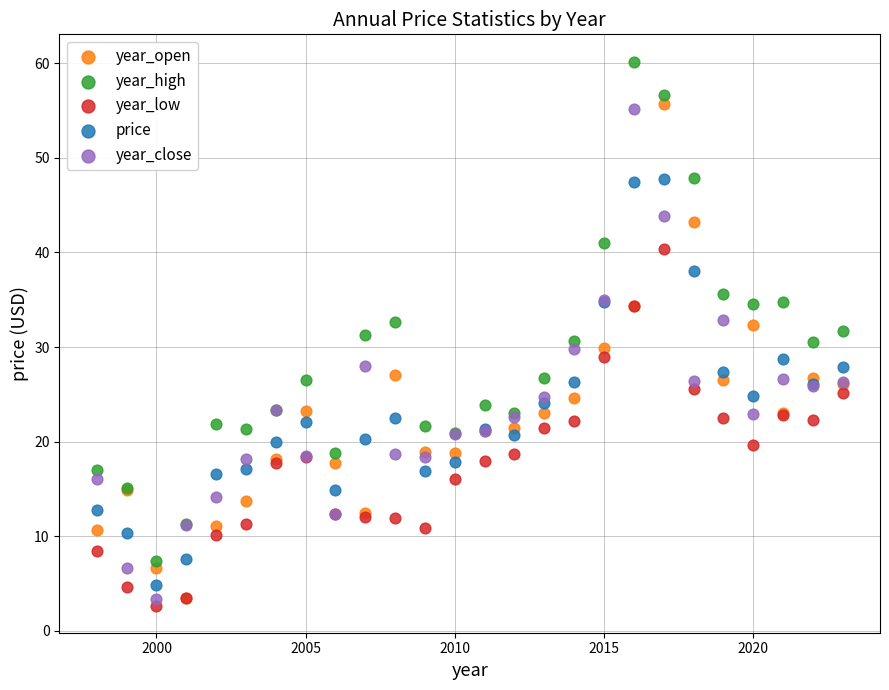

Which series has the largest Y range (max minus min)?

year_high